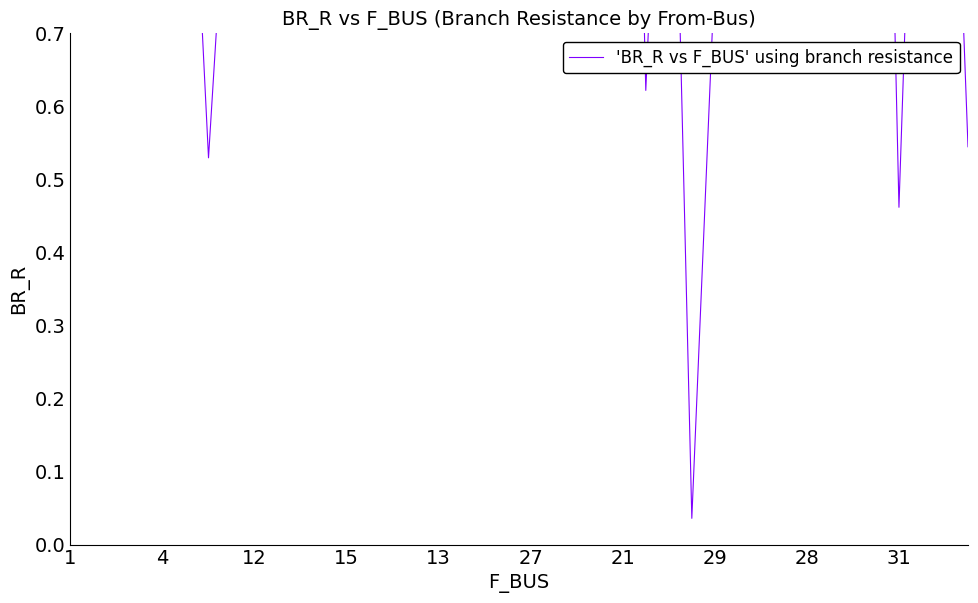

What is the label of the 35th point from the left?

34